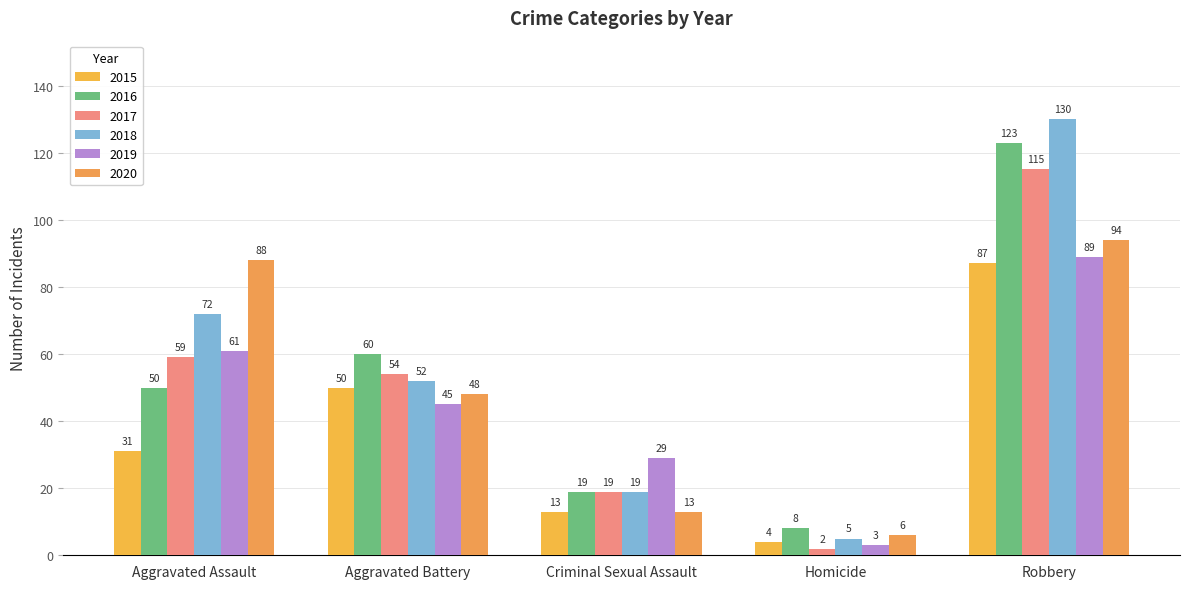

What is the smallest value displayed?

2